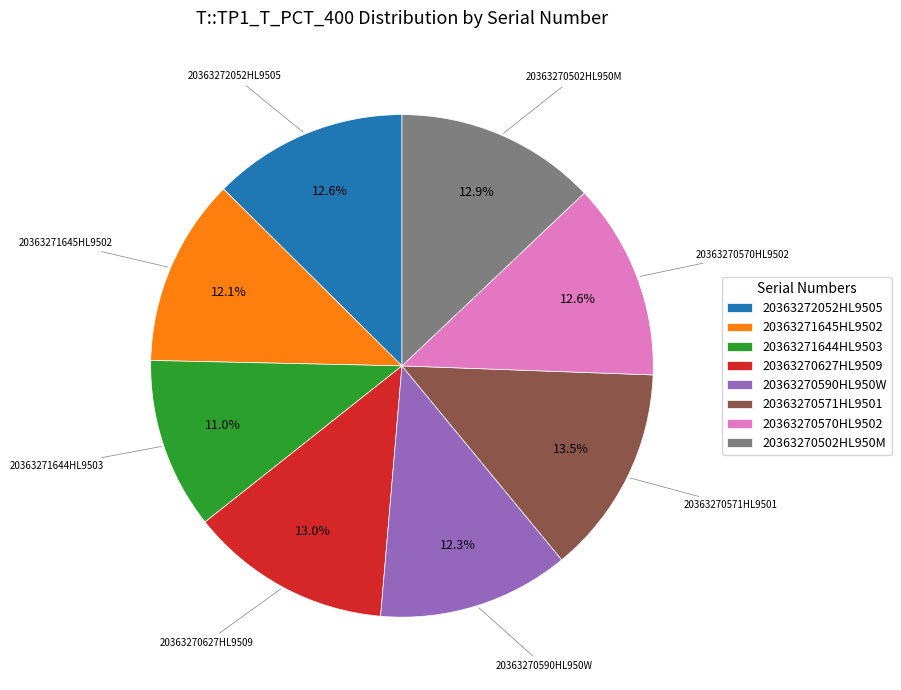

Is there a majority slice in this chart?

No